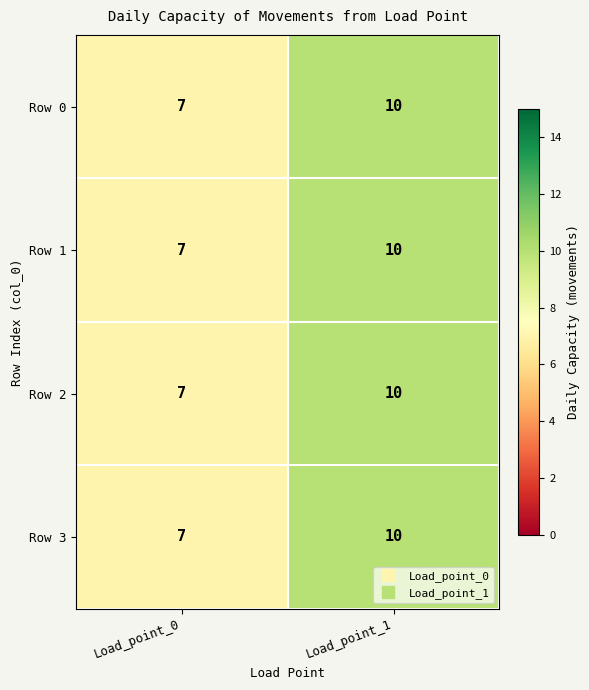

What is the maximum value shown in the chart?

10